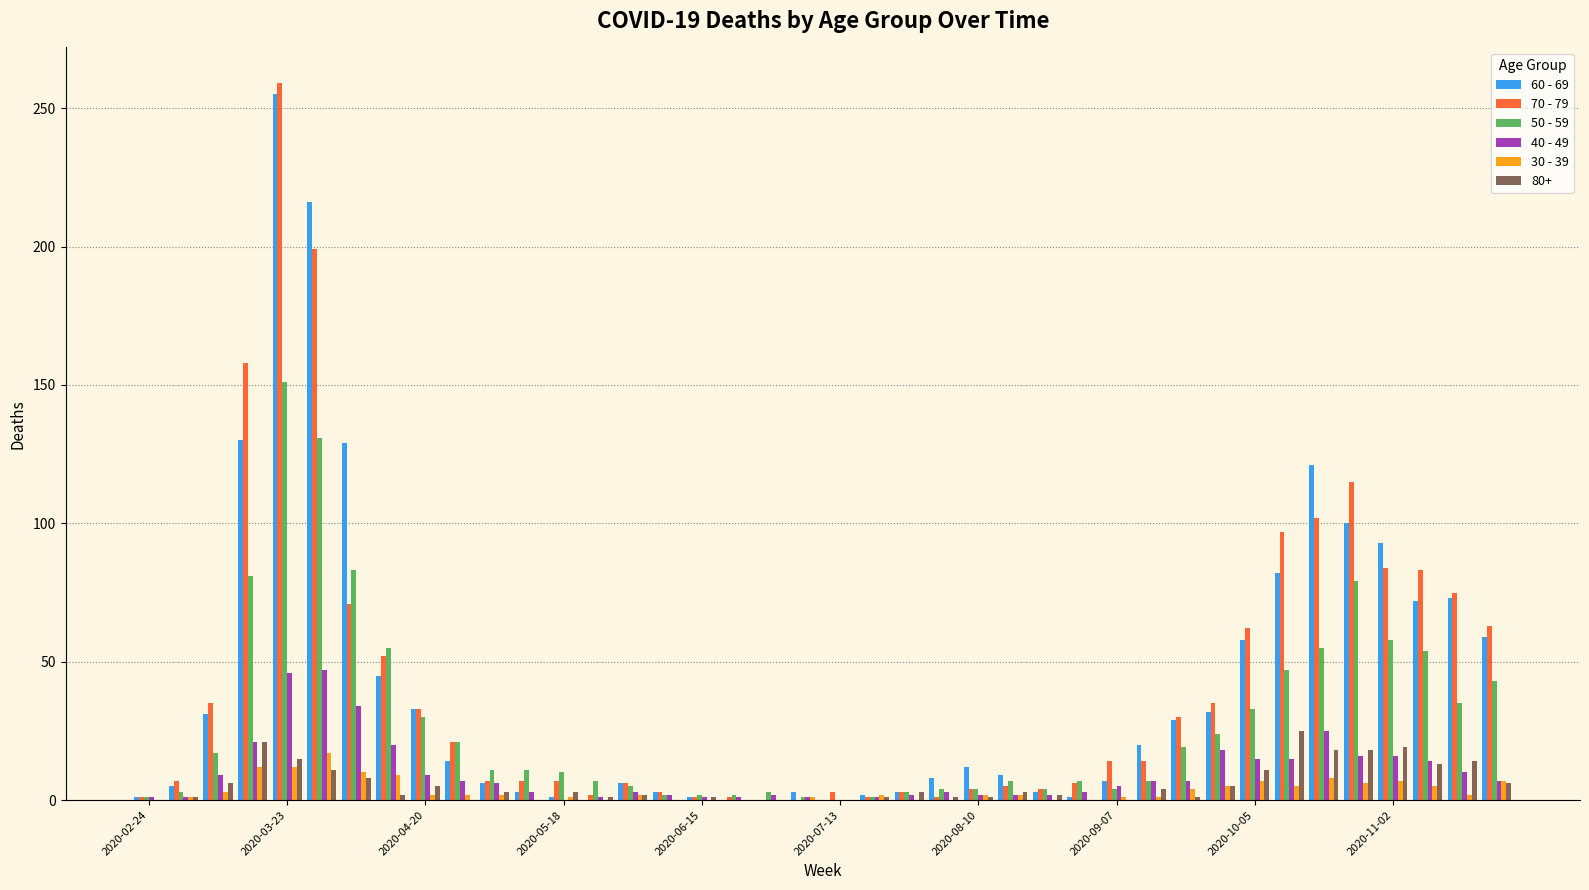

At which label does 60 - 69 reach its peak?

2020-03-23